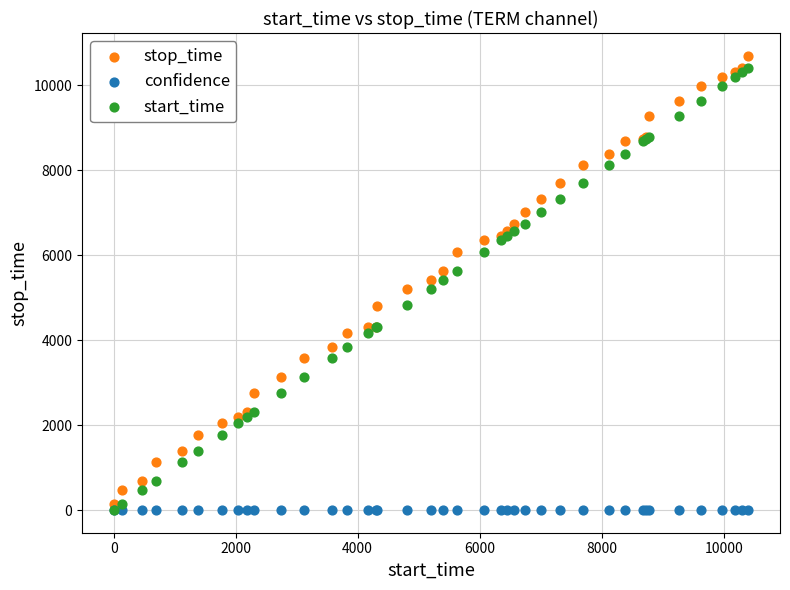

What are all the series names shown in the legend?

stop_time, confidence, start_time